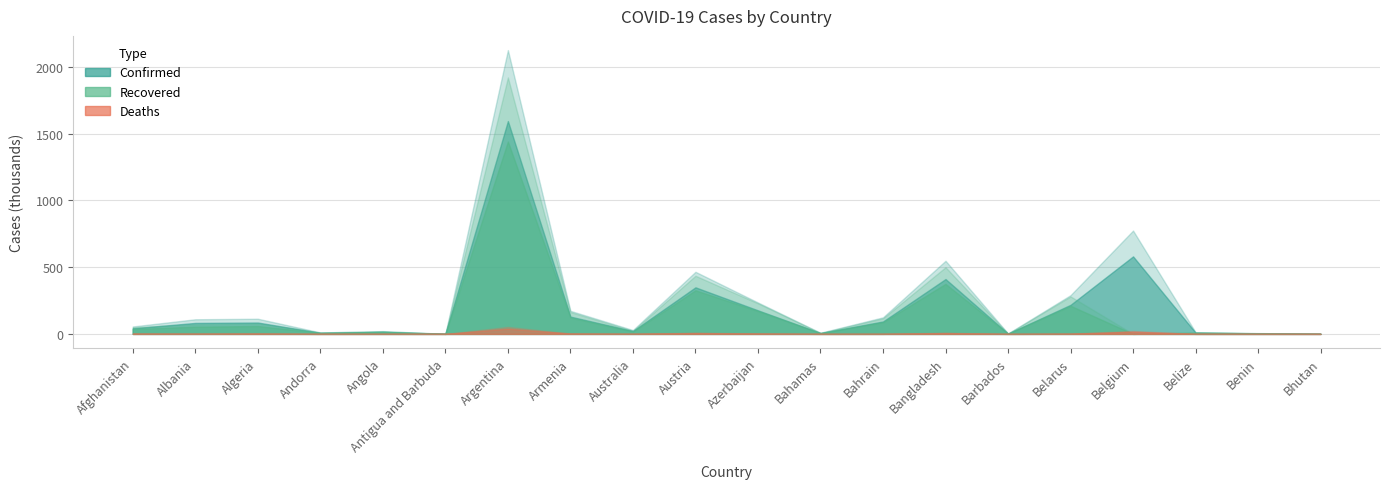

What value does the Confirmed series have at Bangladesh?

547930